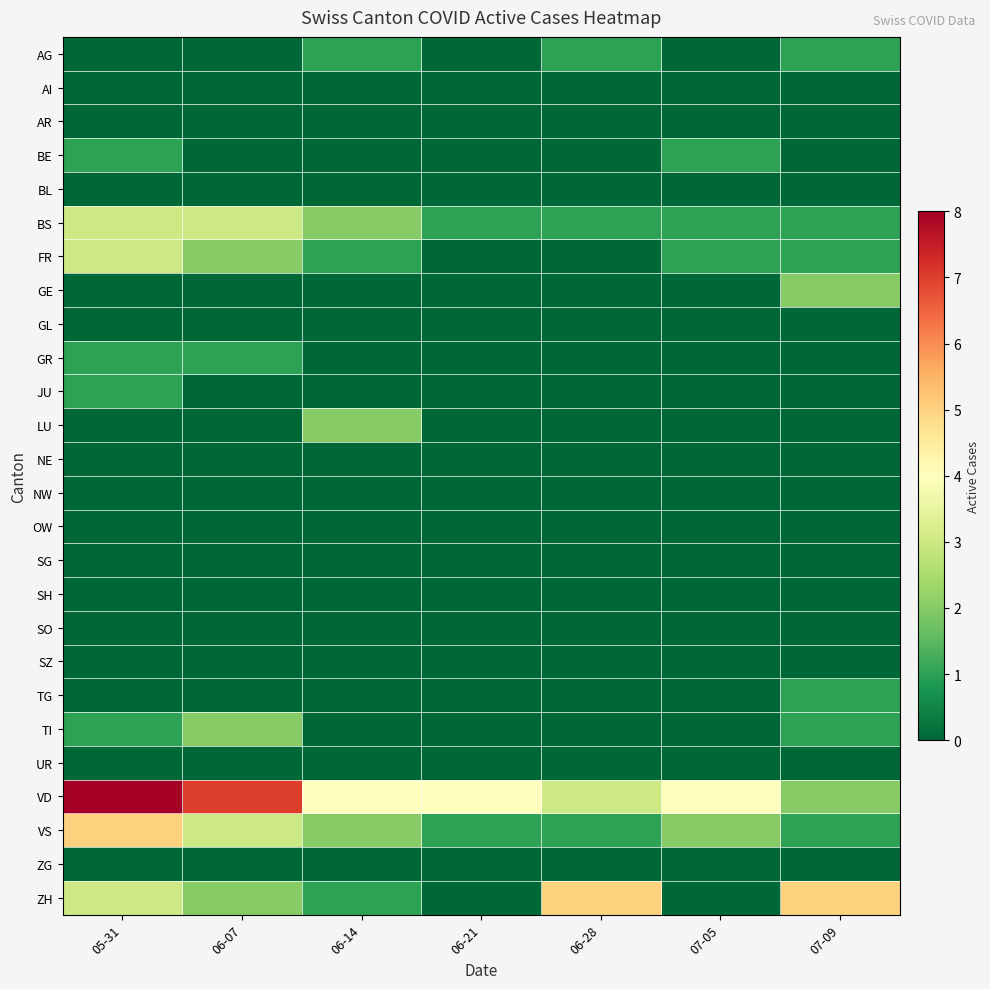

Which series changed the most between 06-07 and 06-21?

VD